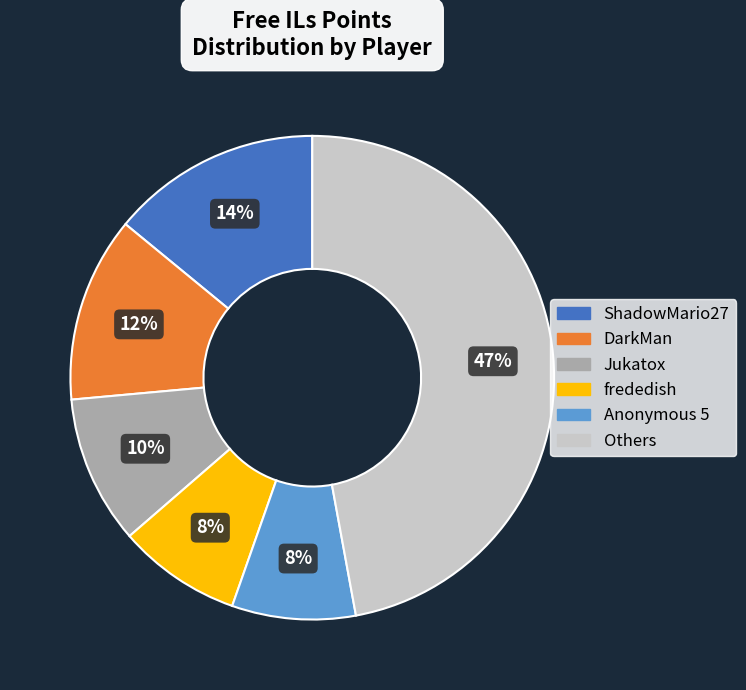

To the nearest percent, what is the difference between the largest and smallest slice percentages?

39%